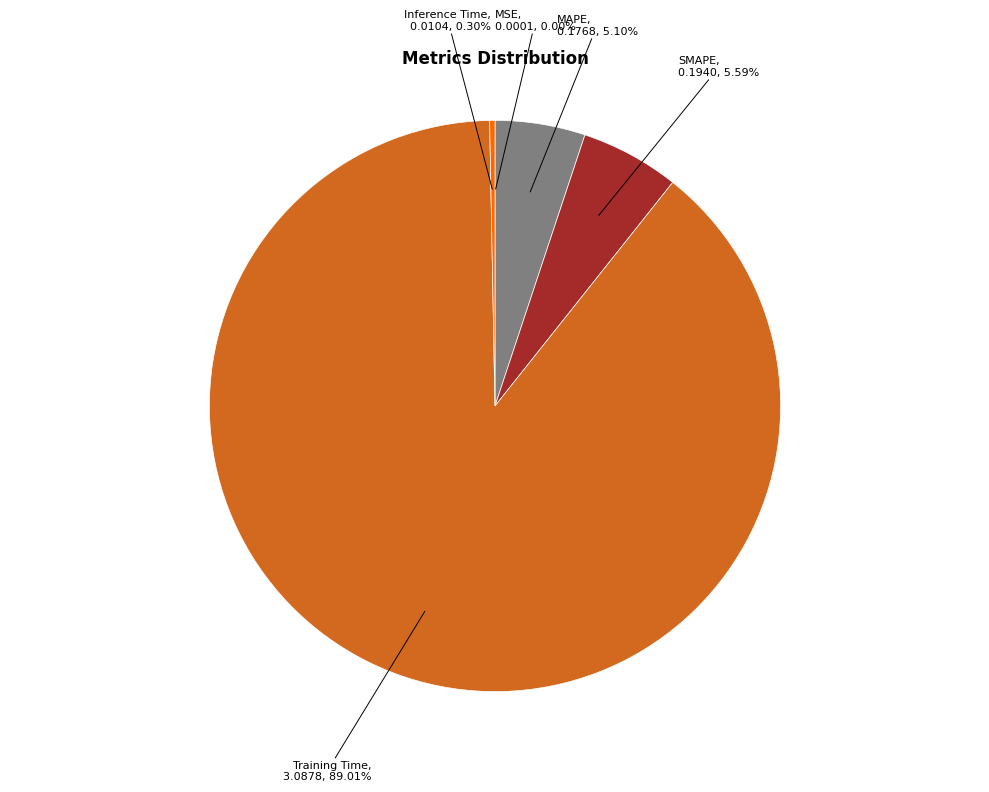

Does any single category account for the majority?

Yes